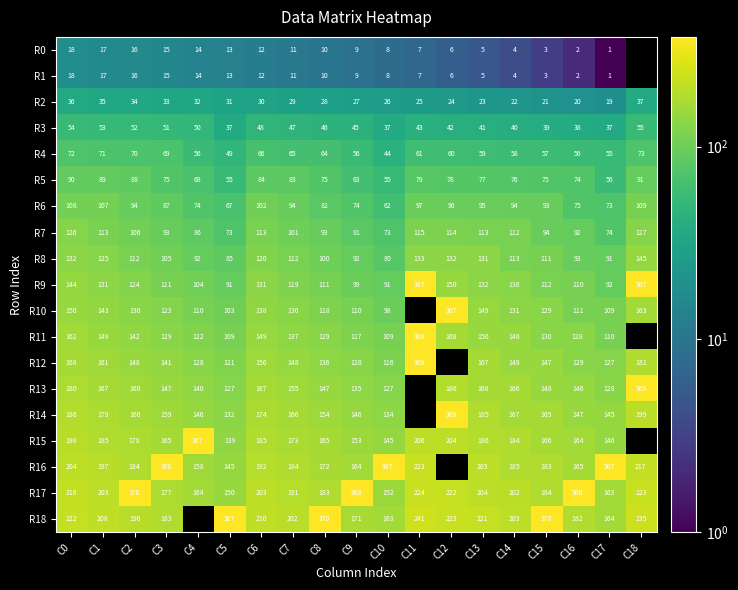

What is the difference between the highest and lowest values at C14?

199